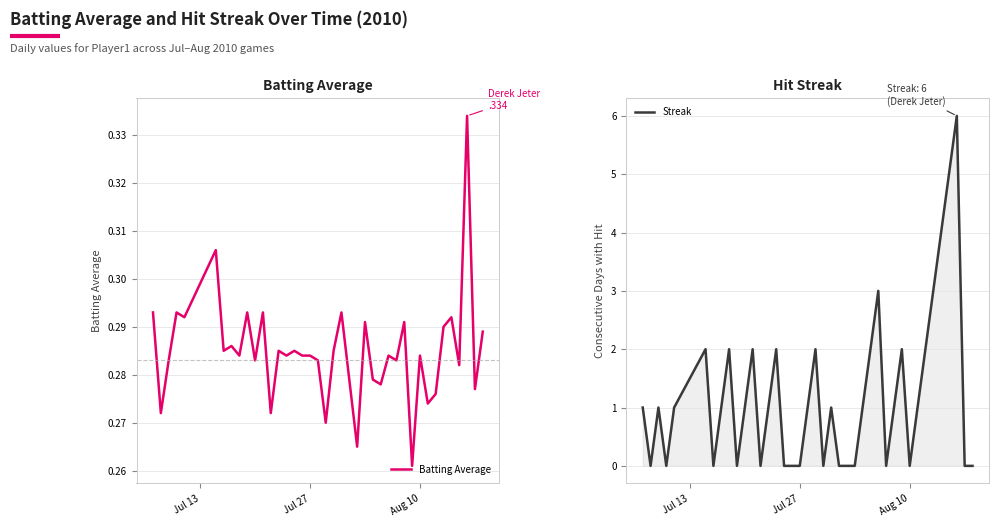

Which series ends up on top after the final intersection of Batting Average and Streak?

Batting Average